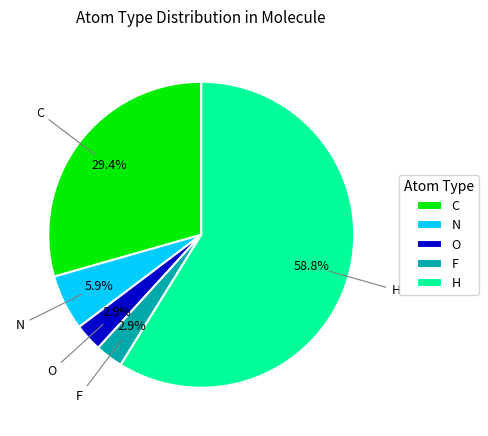

To the nearest percent, what is the average slice percentage?

20%